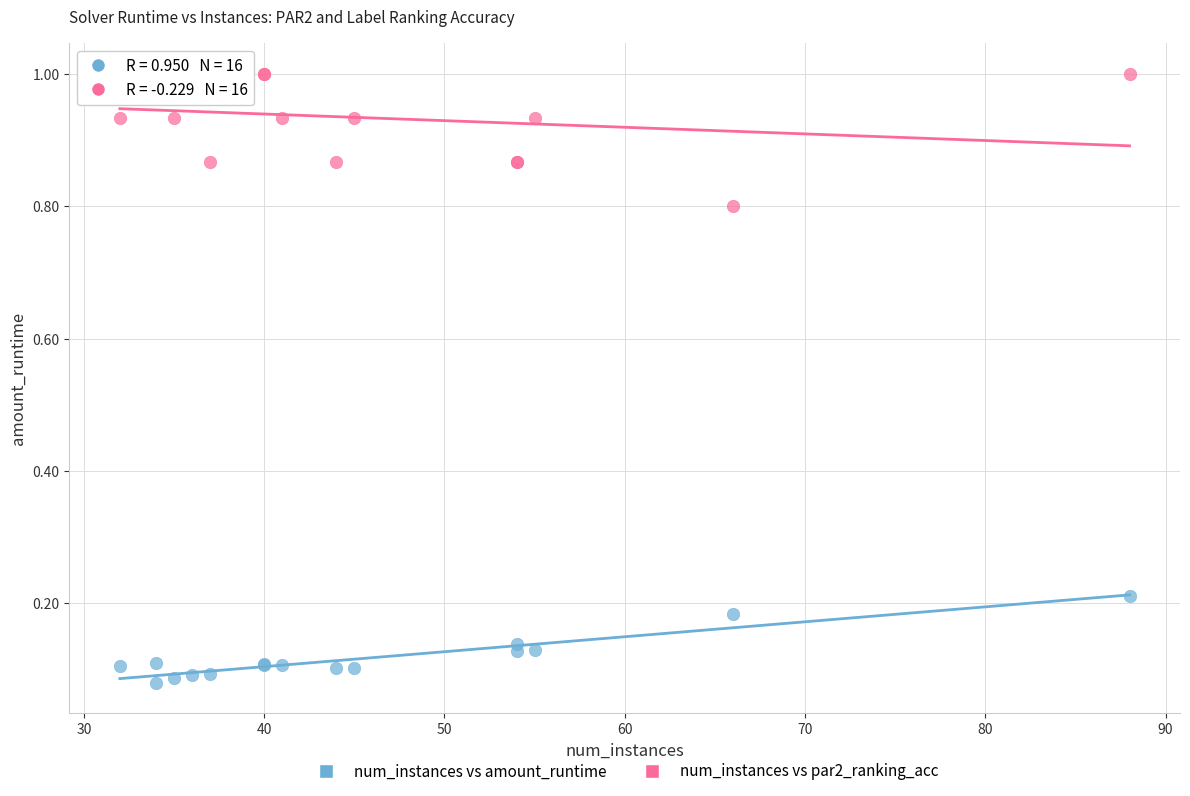

Which series reaches the minimum Y coordinate?

num_instances vs amount_runtime